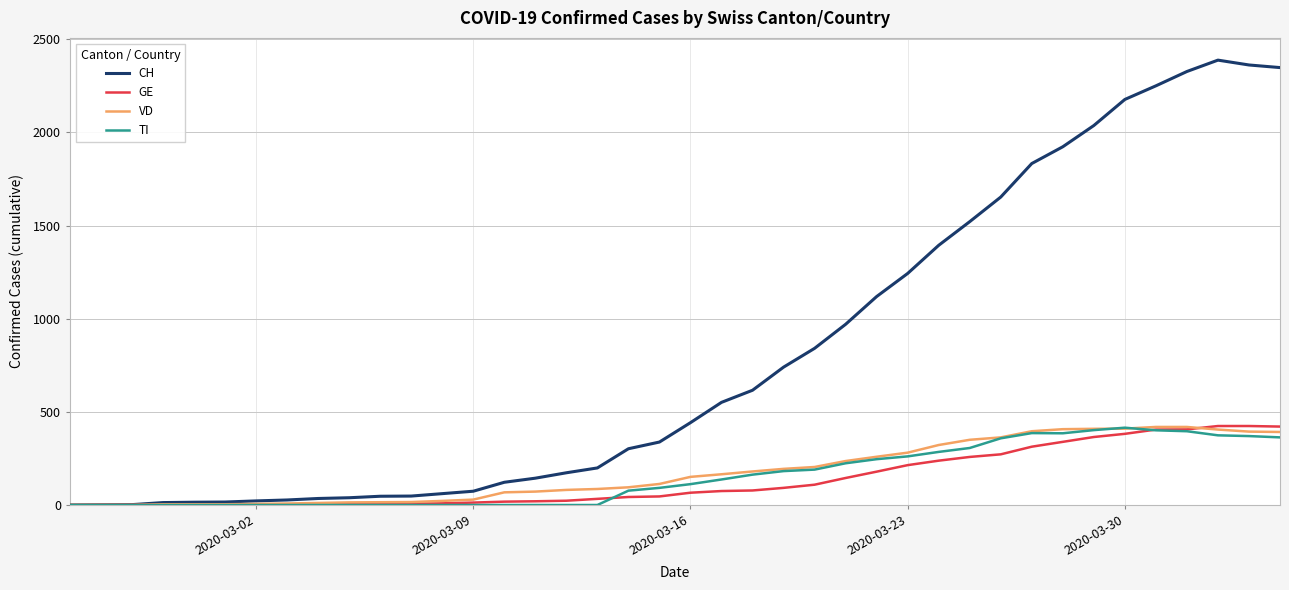

What is the highest value of the CH series?

2388